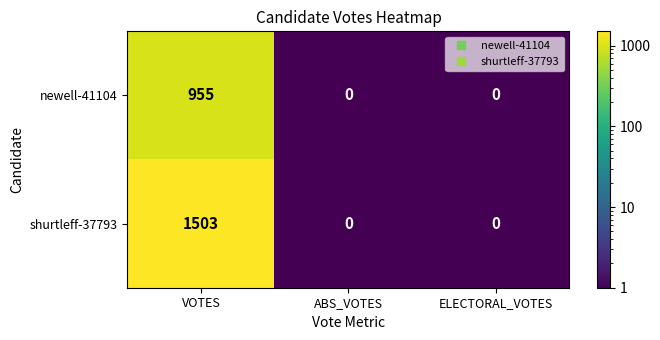

What is the total value across all series at ELECTORAL_VOTES?

0